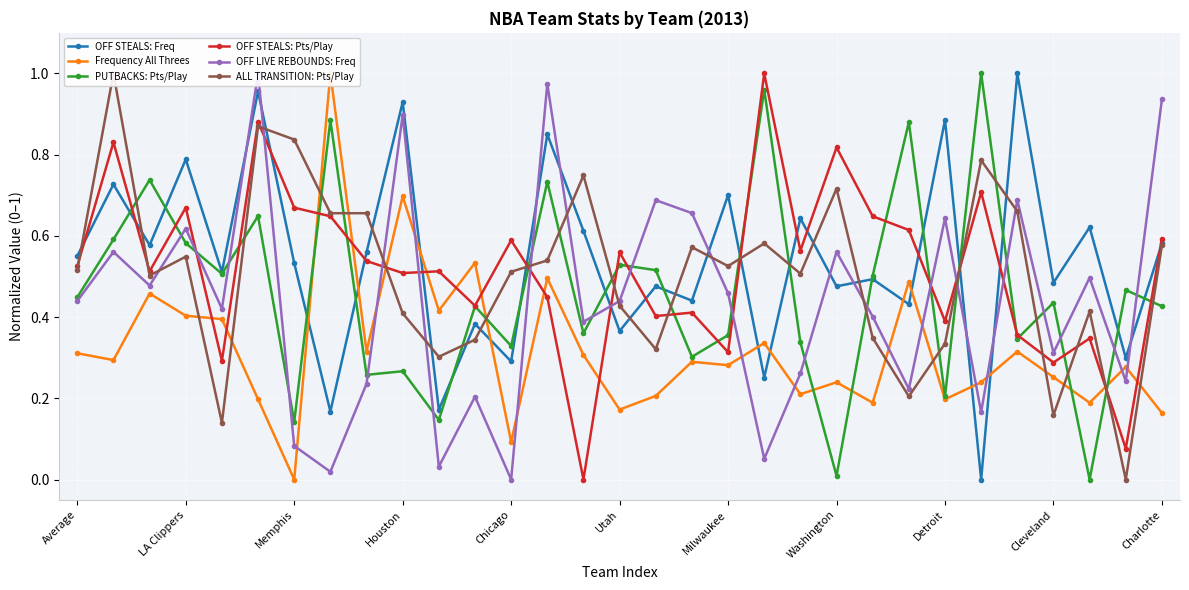

True or false: OFF STEALS: Freq has more than 0 interior local peaks.

True